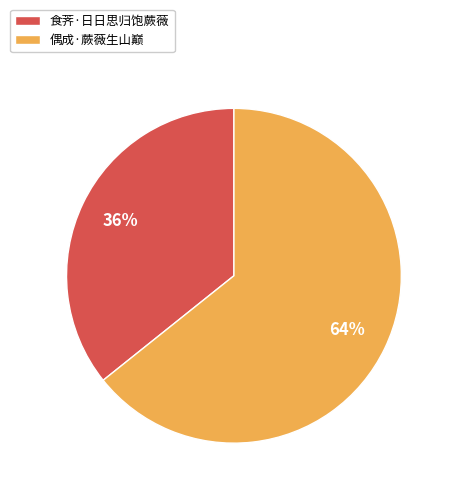

Is the sum of 偶成·蕨薇生山巅 and 食荠·日日思归饱蕨薇 greater than half?

Yes